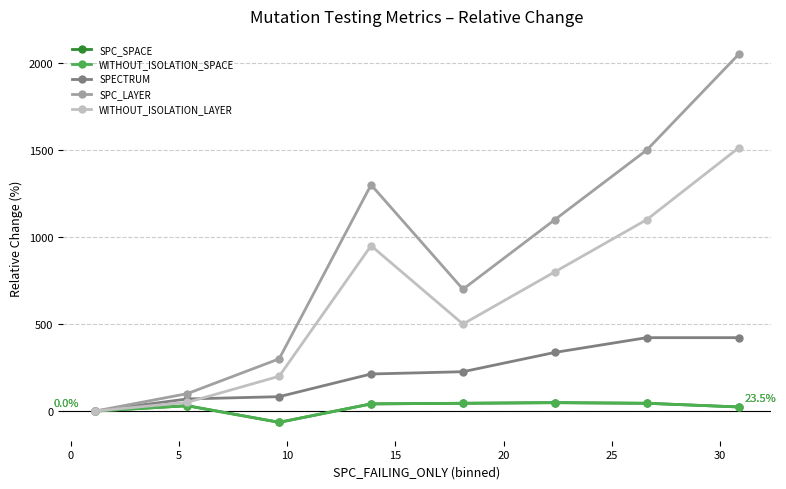

What is the label of the 3rd point from the right?

20